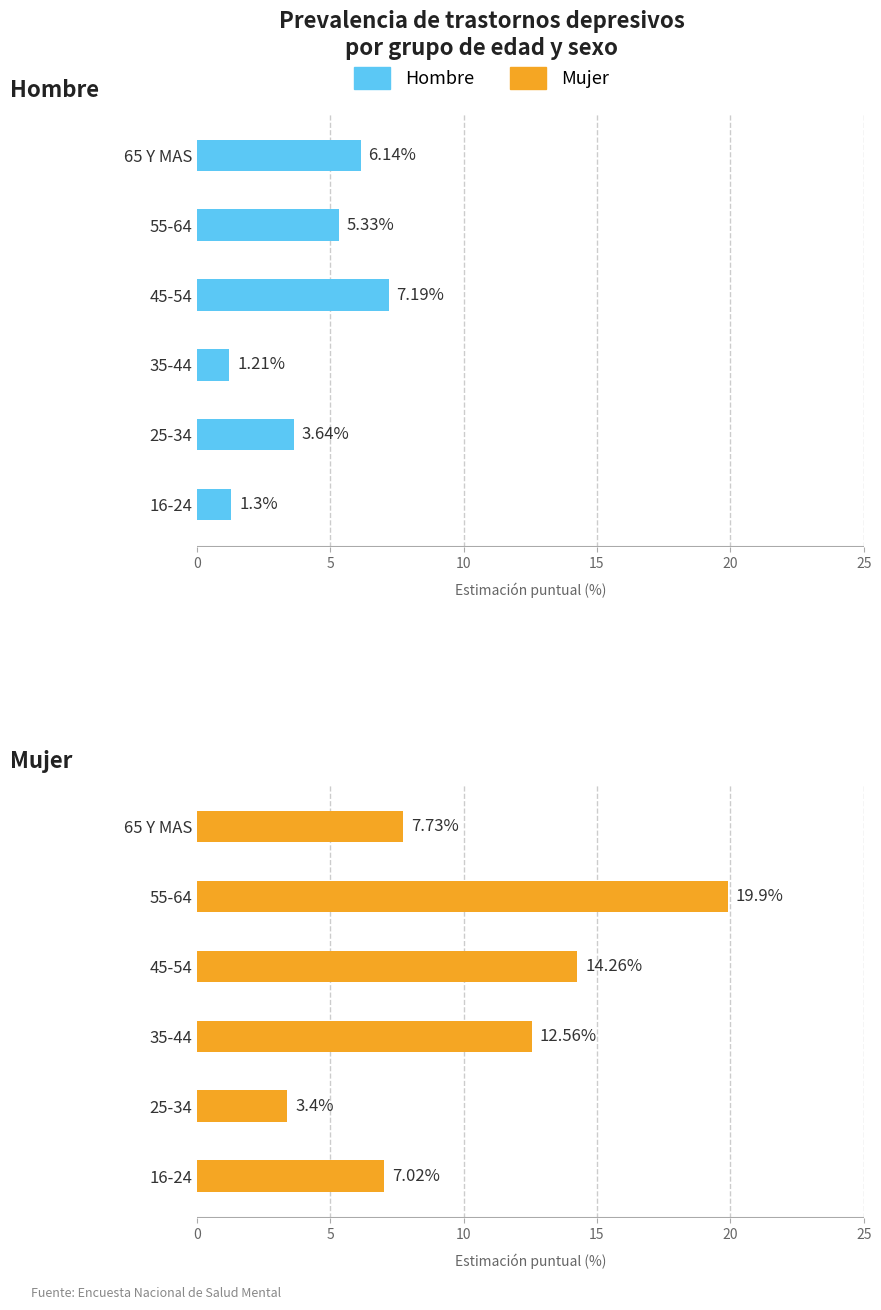

What is the difference between the second highest and minimum values in the Hombre series?

4.9